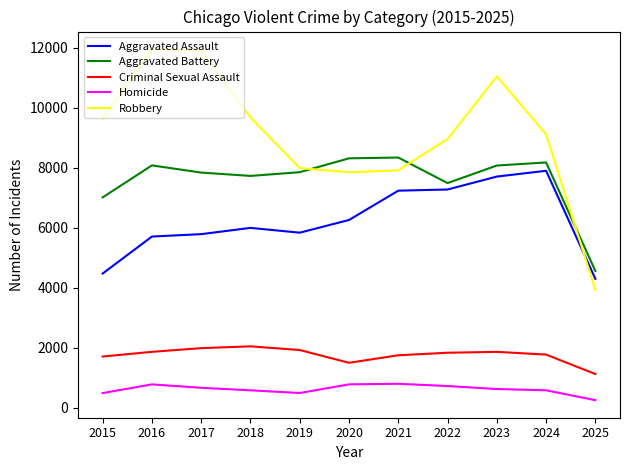

At how many categories does at least one series exceed 604?

11